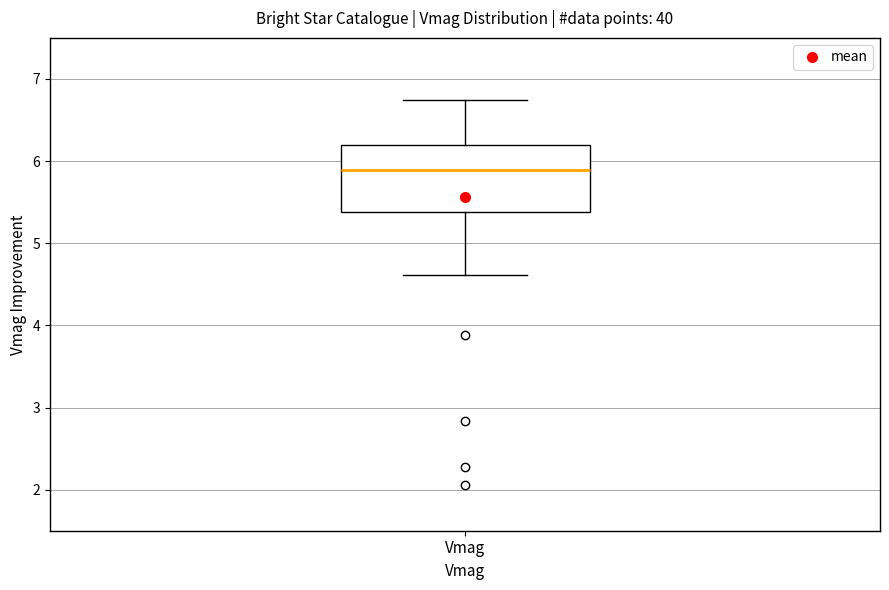

Read this box plot against the y-axis: the position of the median line, the range covered by the box, and the ends of both whiskers. The values are not printed on the chart, so give them approximately, as read against the axis.

median 5.9, box 5.4 to 6.2, whiskers 4.6 to 6.7